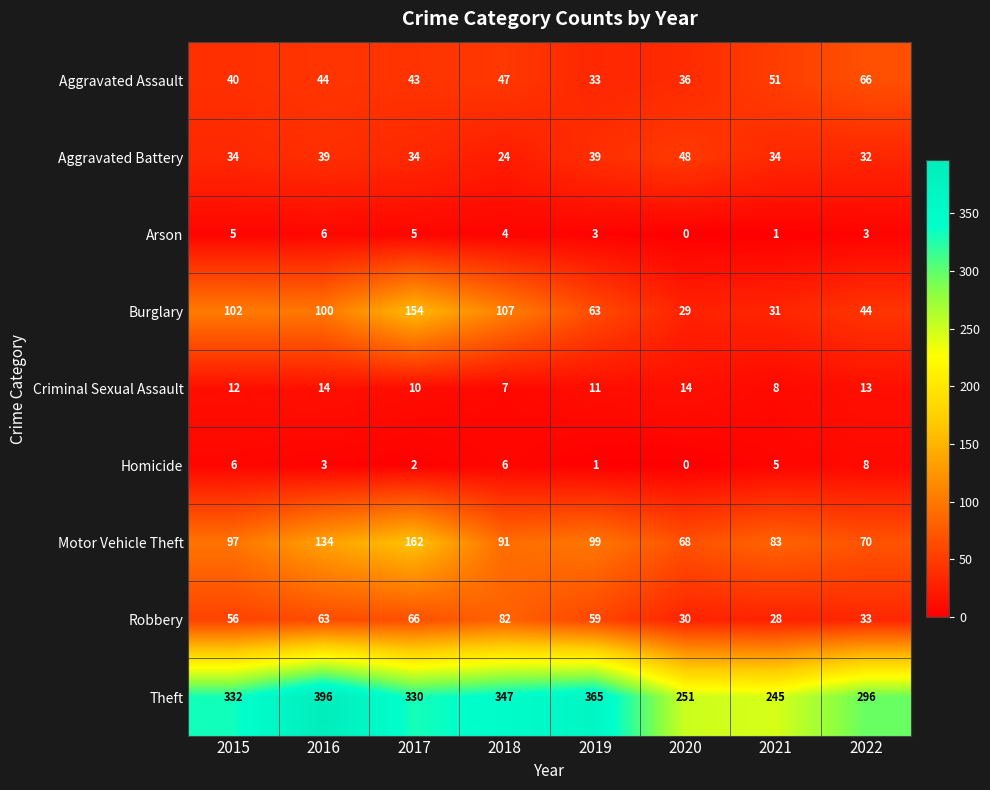

List the series in order of their peak value, highest first.

Theft, Motor Vehicle Theft, Burglary, Robbery, Aggravated Assault, Aggravated Battery, Criminal Sexual Assault, Homicide, Arson